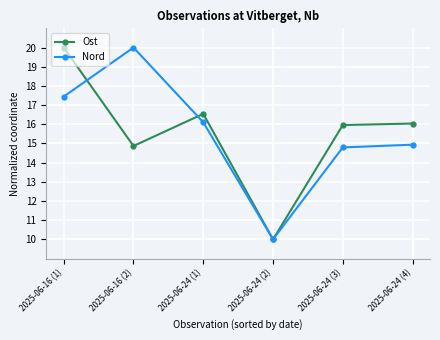

Which series changed the most between 2025-06-16 (1) and 2025-06-24 (2)?

Ost